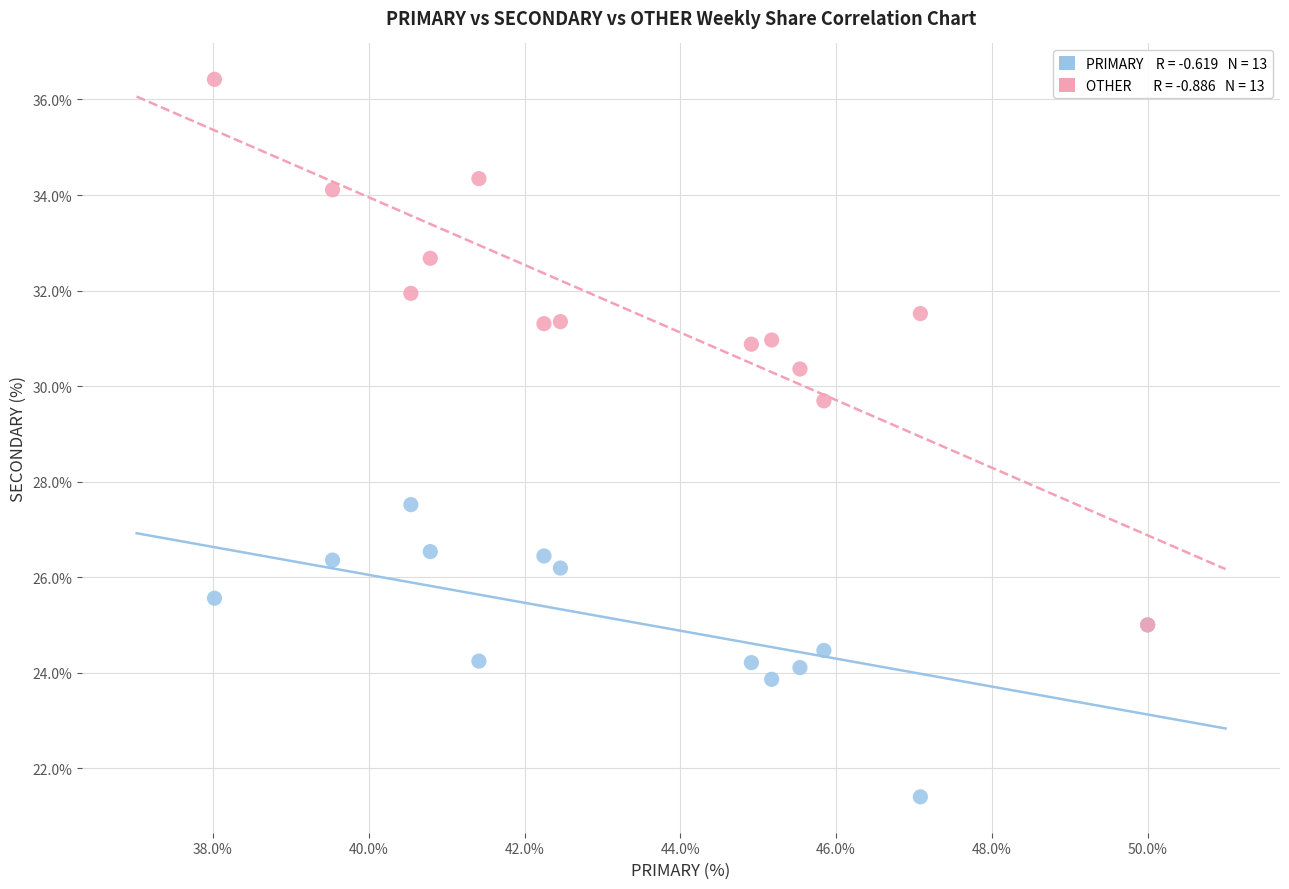

Across all series, what Y value is closest to 28?

27.5